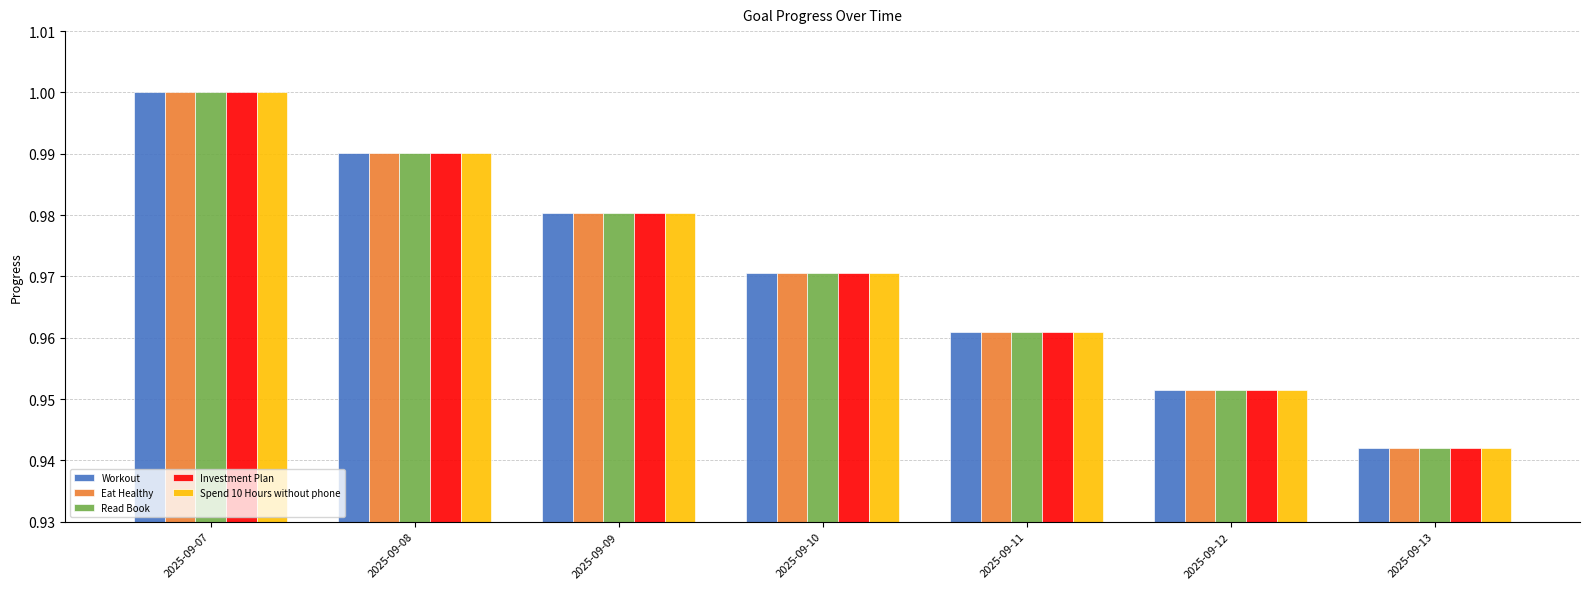

At which category is the sum across all series the highest?

2025-09-07